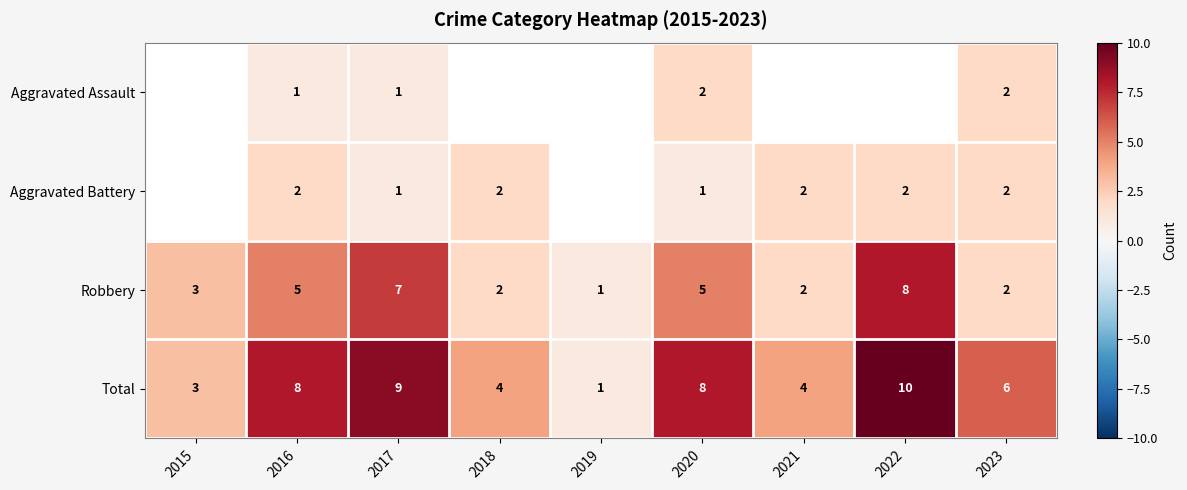

What is the difference between the highest and lowest values at 2016?

7